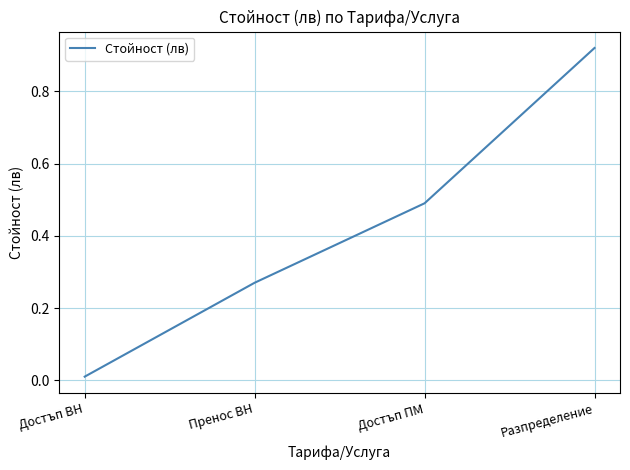

Does the chart have visible grid lines?

Yes